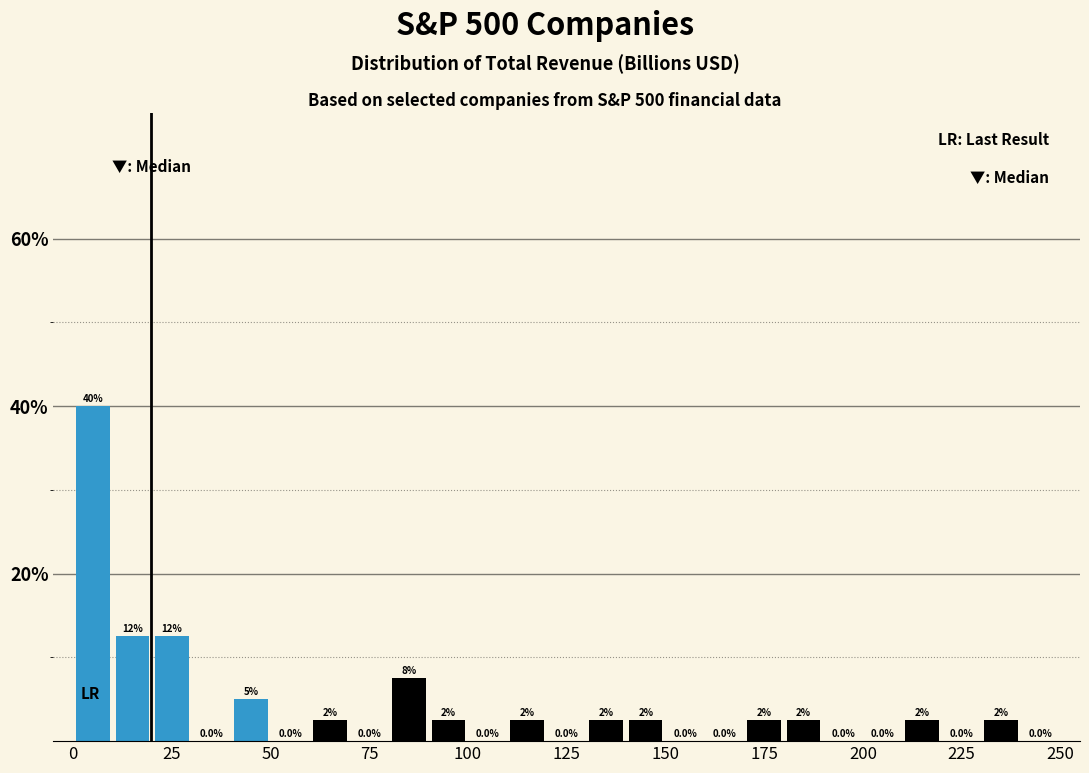

Around what value on the x-axis is the tallest bar? Give the approximate position of its centre, as read against the axis.

5